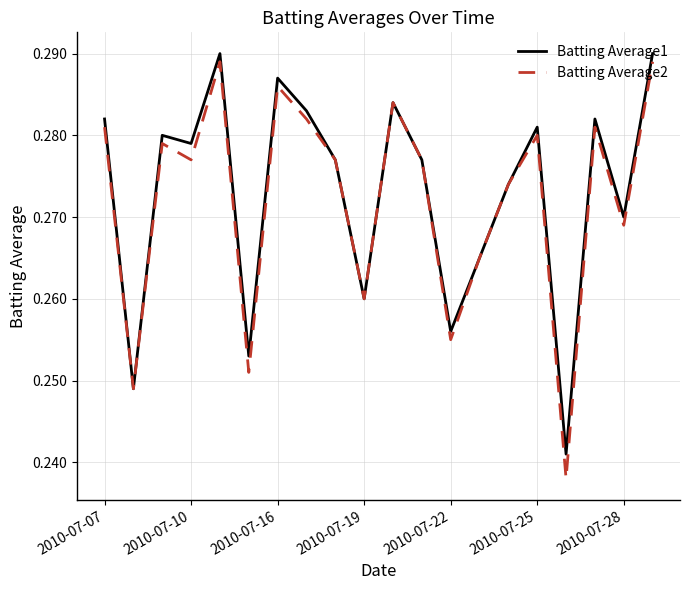

What are all the series names shown in the legend?

Batting Average1, Batting Average2